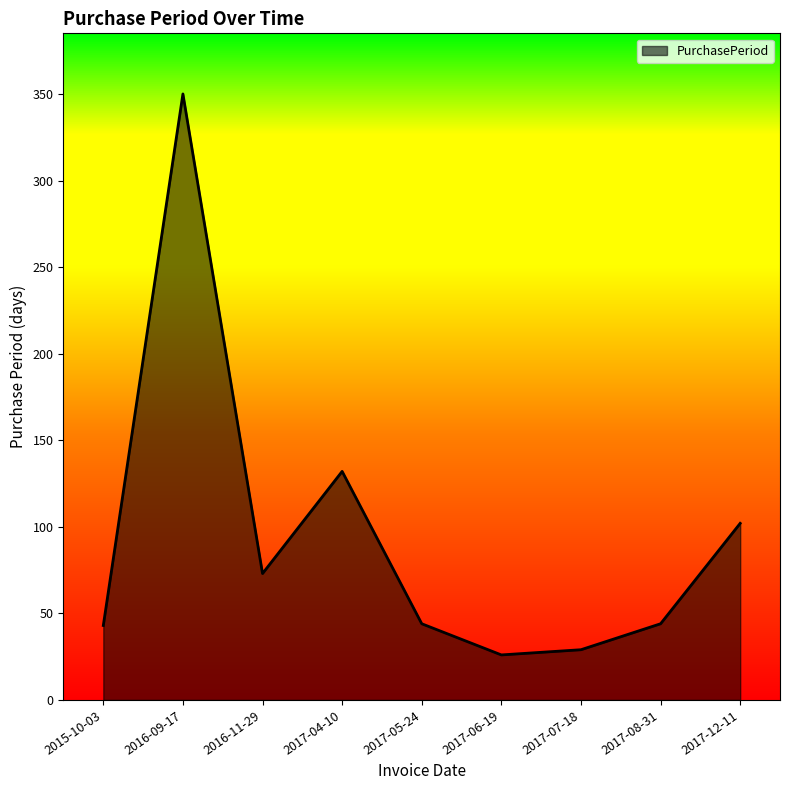

How many lines are shown in the chart?

1